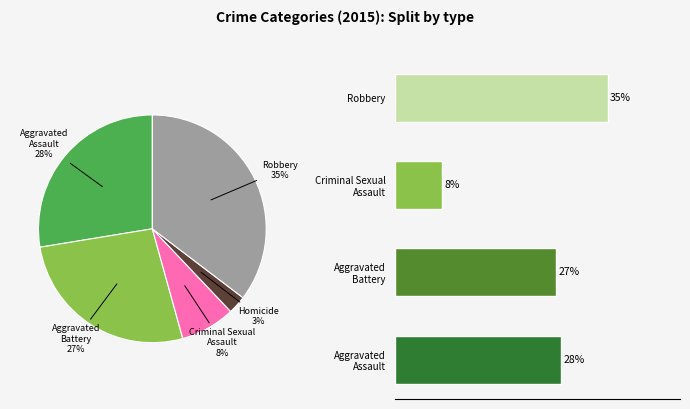

Approximately how many times larger is the value at Aggravated Assault compared to Robbery?

0.8